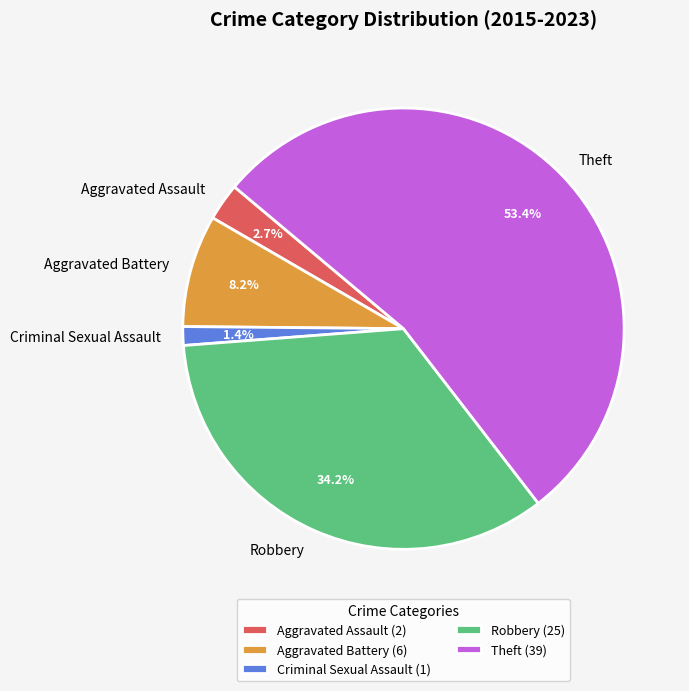

What is the total percentage of Aggravated Assault and Theft?

56.2%